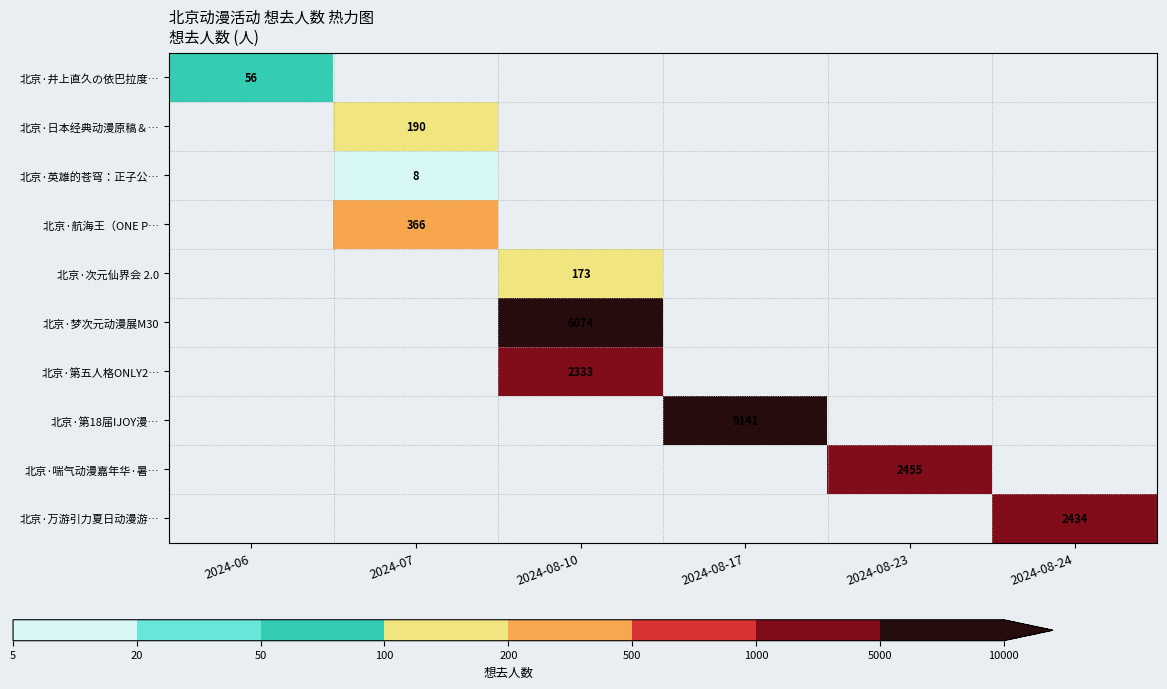

The value of 北京·次元仙界会 2.0 at 2024-08-10 is 258. True or false?

False